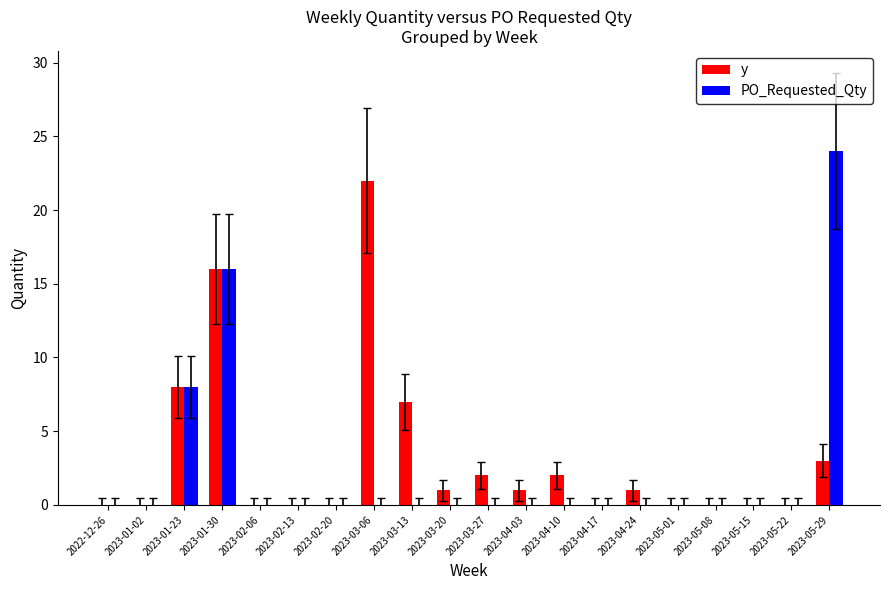

Reading left to right, list all the values displayed in this chart.

y: 0	0	8	16	0	0	0	22	7	1	2	1	2	0	1	0	0	0	0	3
PO_Requested_Qty: 0	0	8	16	0	0	0	0	0	0	0	0	0	0	0	0	0	0	0	24